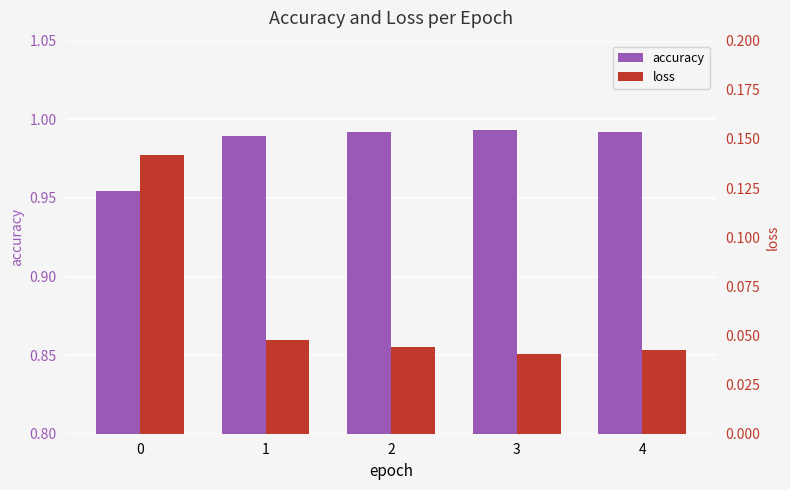

What is the difference between the highest and lowest values at 2?

0.9